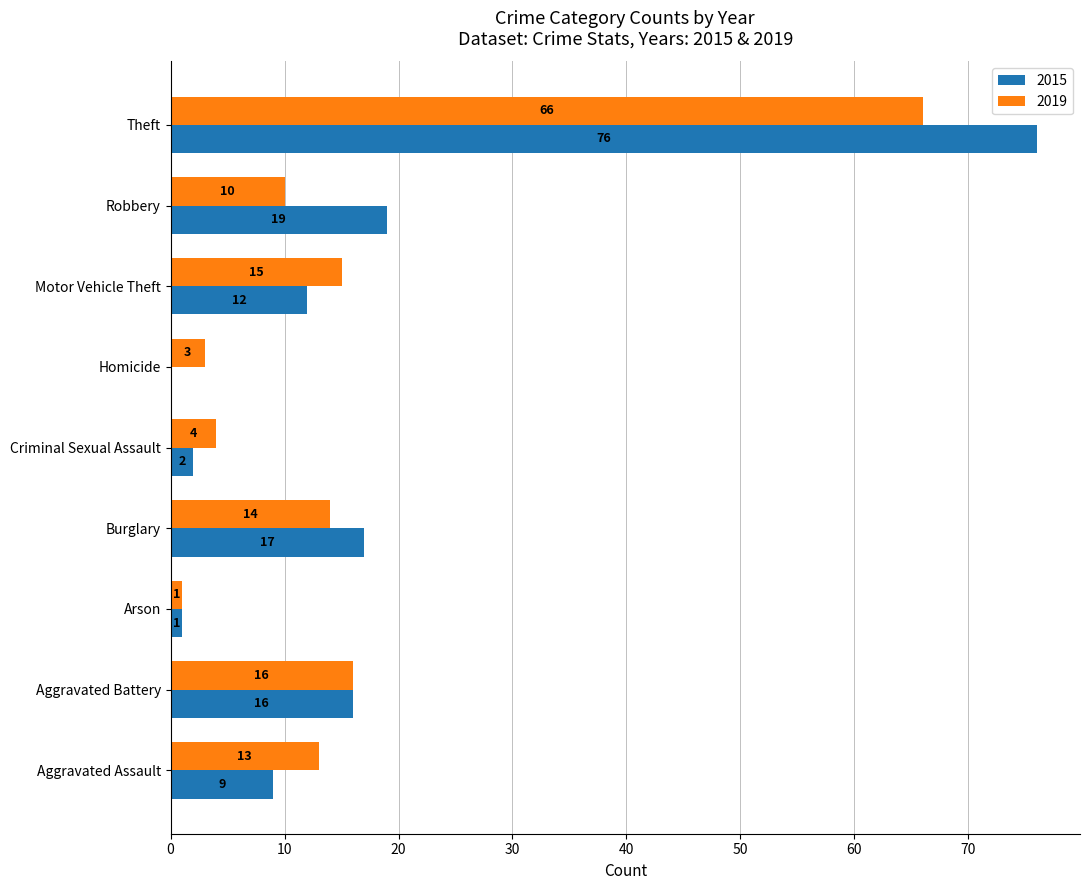

Which series changed the most between Aggravated Assault and Homicide?

2019